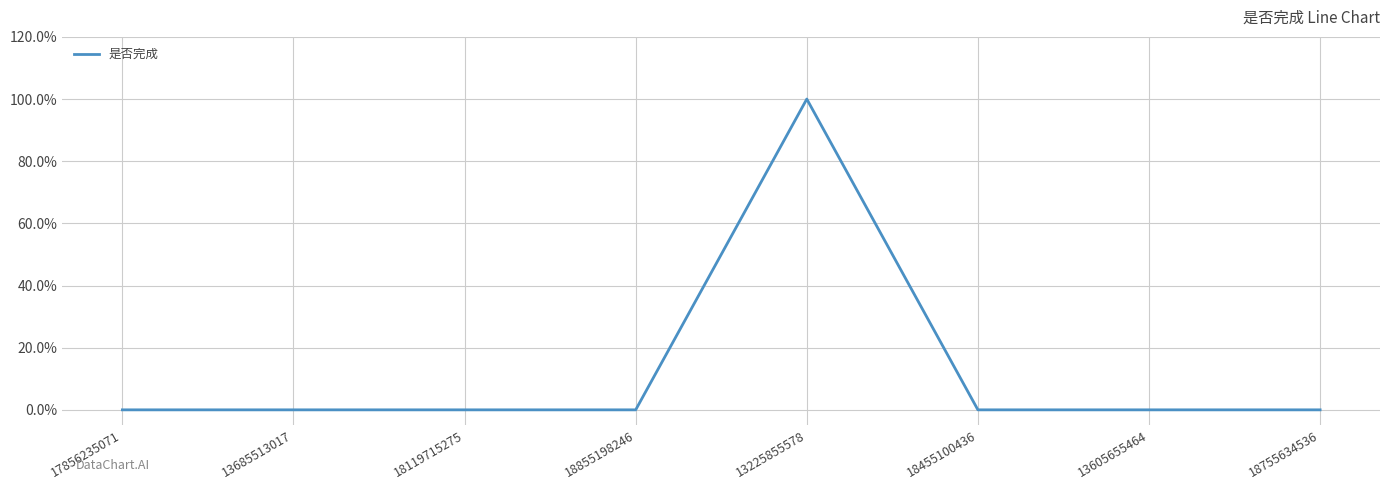

How many lines are shown in the chart?

1